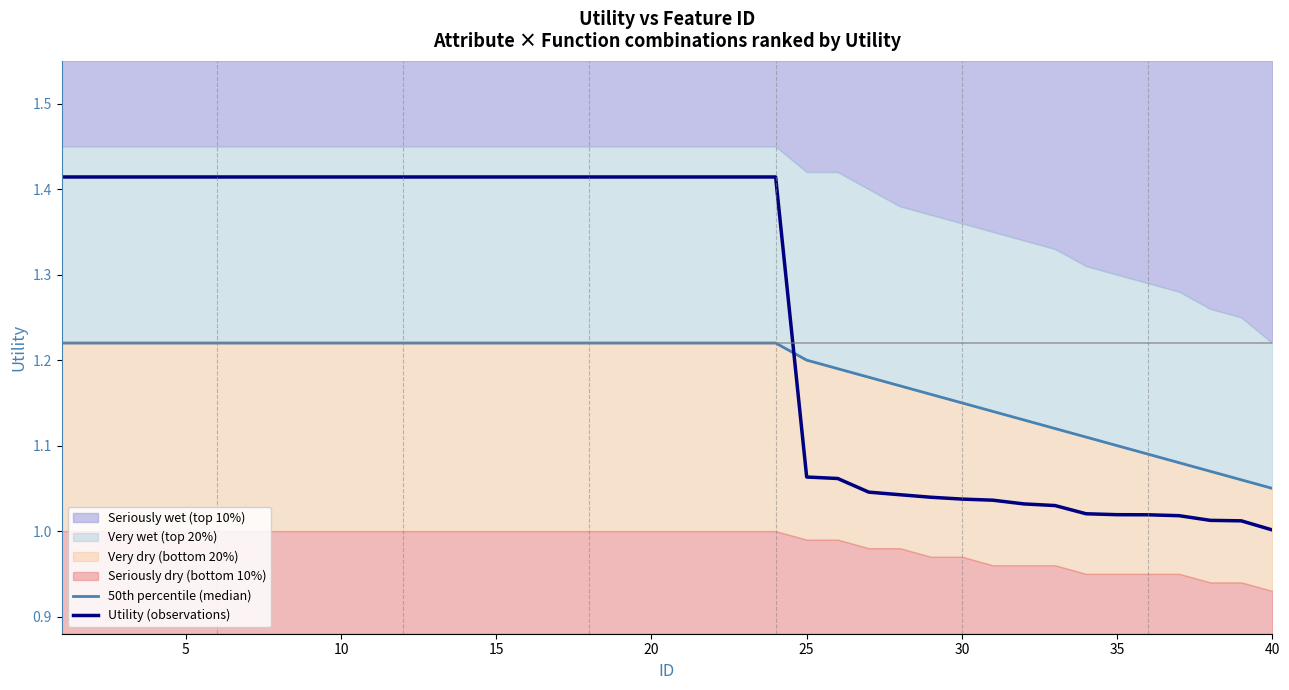

Is it true that Utility (observations) equals 0.3 at 25?

False